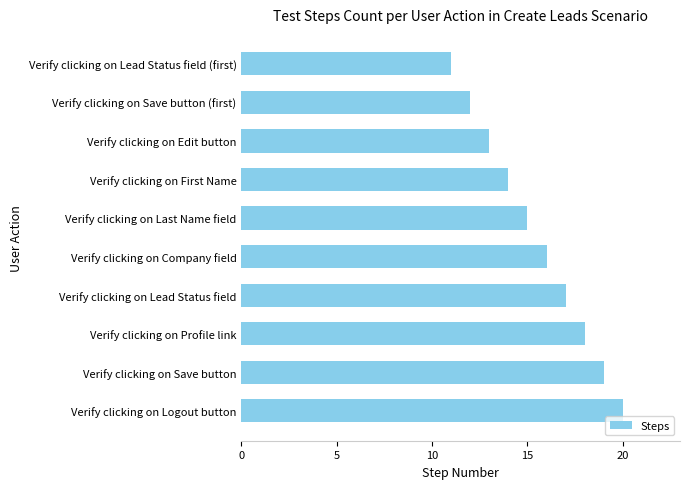

Reading top to bottom, extract all data points from this chart.

11	12	13	14	15	16	17	18	19	20